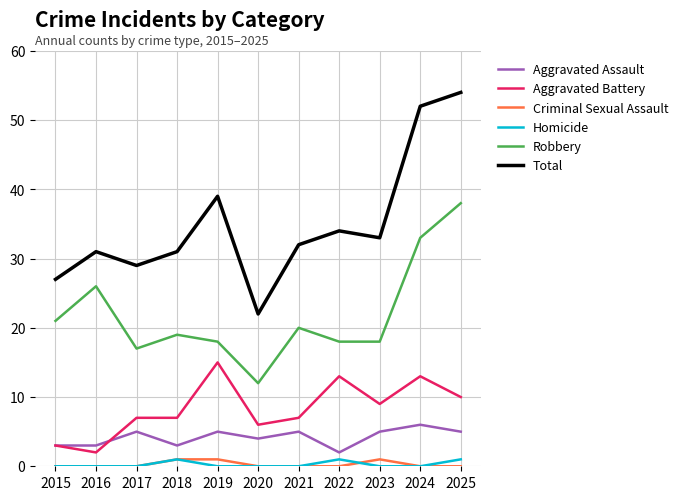

Which series has the largest range (max minus min)?

Total